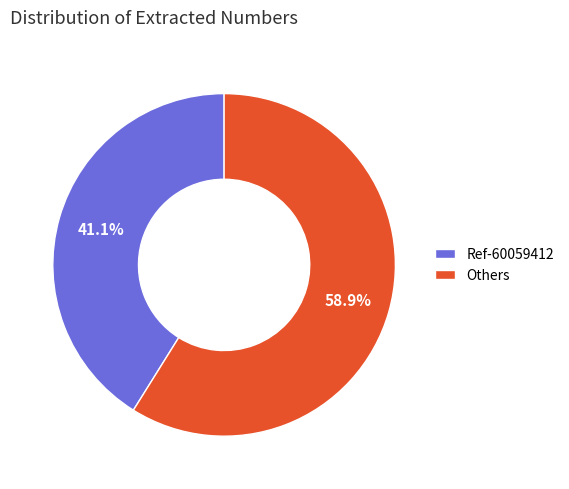

Which category accounts for the majority?

Others